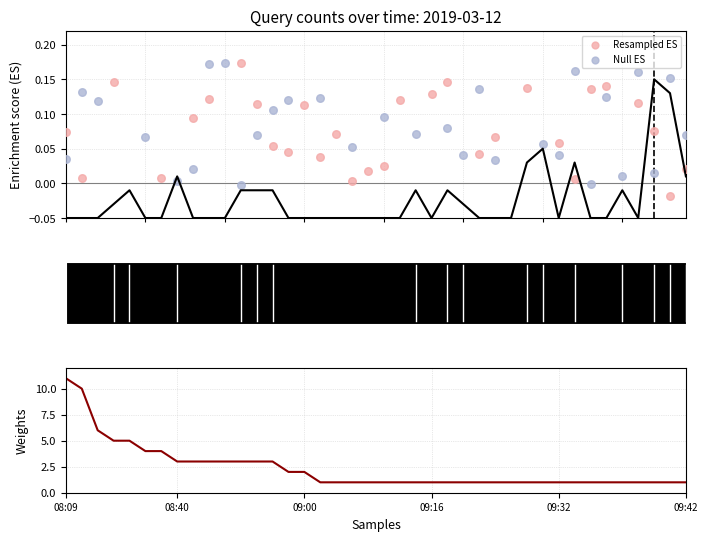

Which has a higher value, 08:37 or 08:44?

08:44